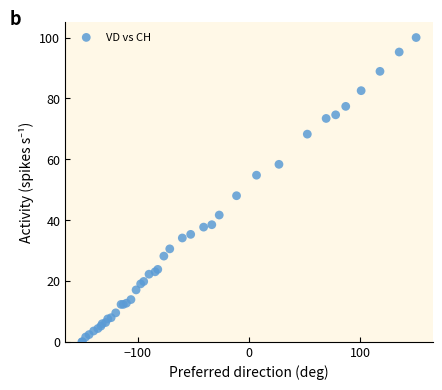

What Y value in the scatter plot is closest to 50?

48.0